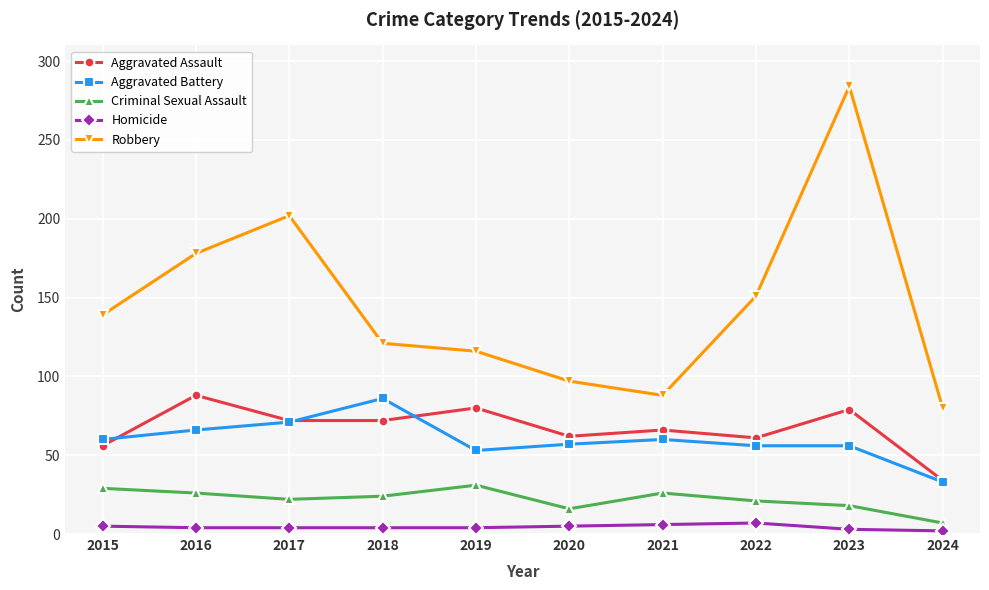

What is the difference between the maximum and minimum values in the Robbery series?

204